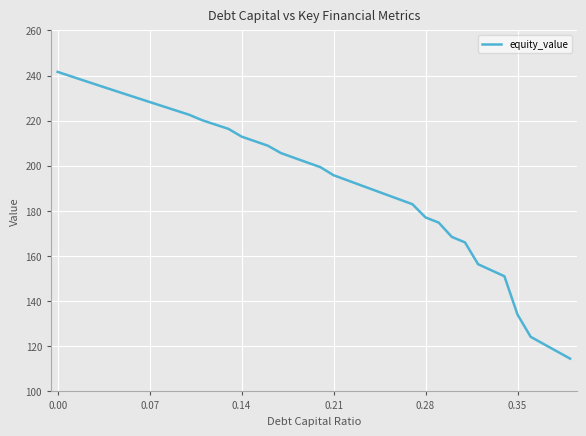

What is the minimum value shown in the chart?

114.5